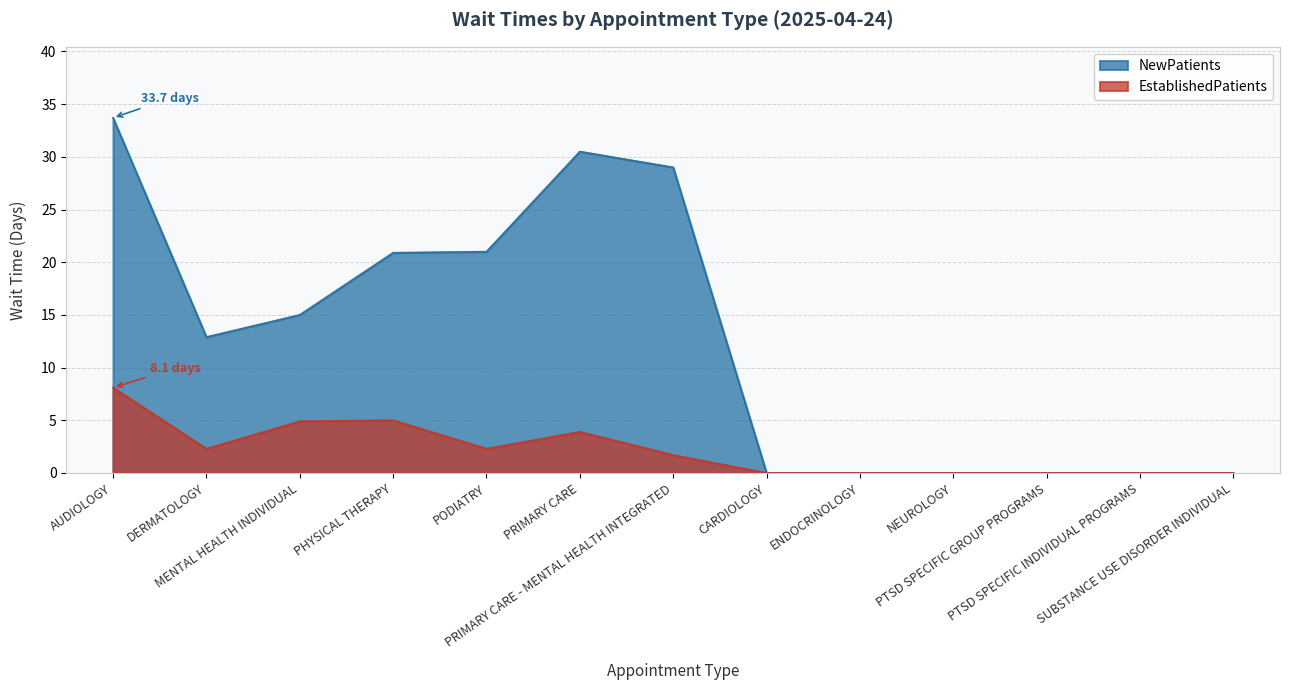

What are all the series names shown in the legend?

NewPatients, EstablishedPatients